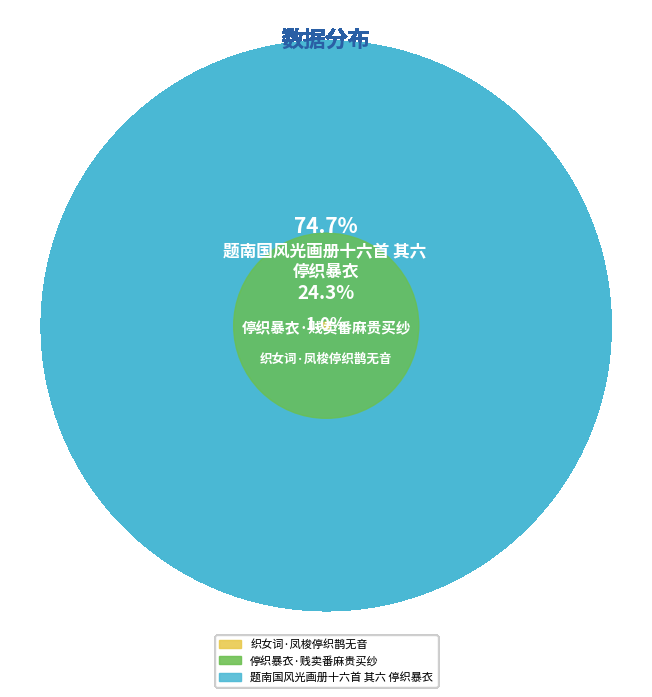

Does 题南国风光画册十六首 其六 停织暴衣 represent more than half of the total?

Yes